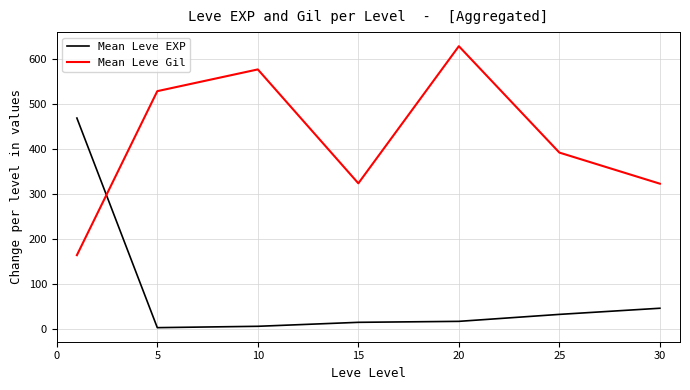

How many intersections are there between Mean Leve EXP and Mean Leve Gil?

1